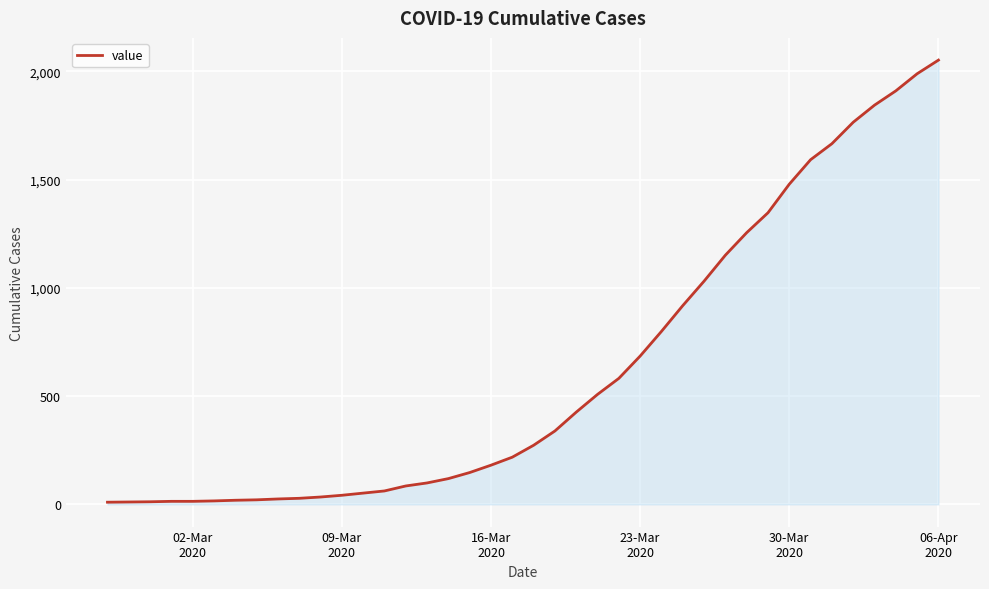

What is the difference between the maximum and minimum values?

2042